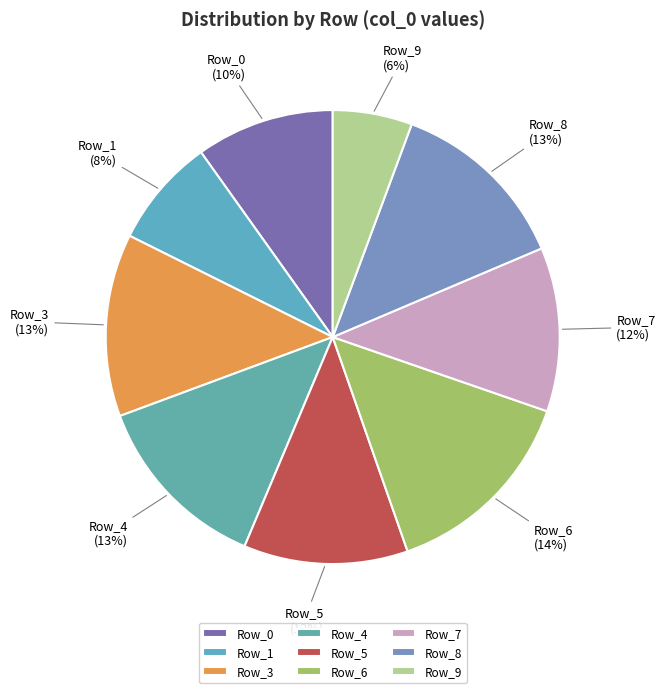

Does any single category account for the majority?

No